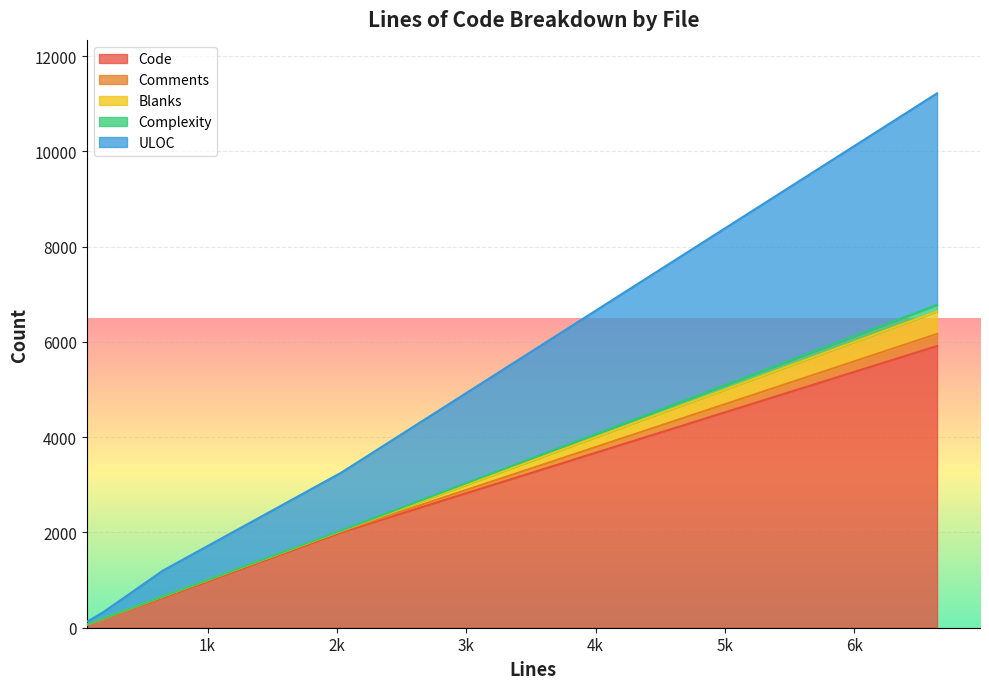

What is the maximum value for Code?

5914